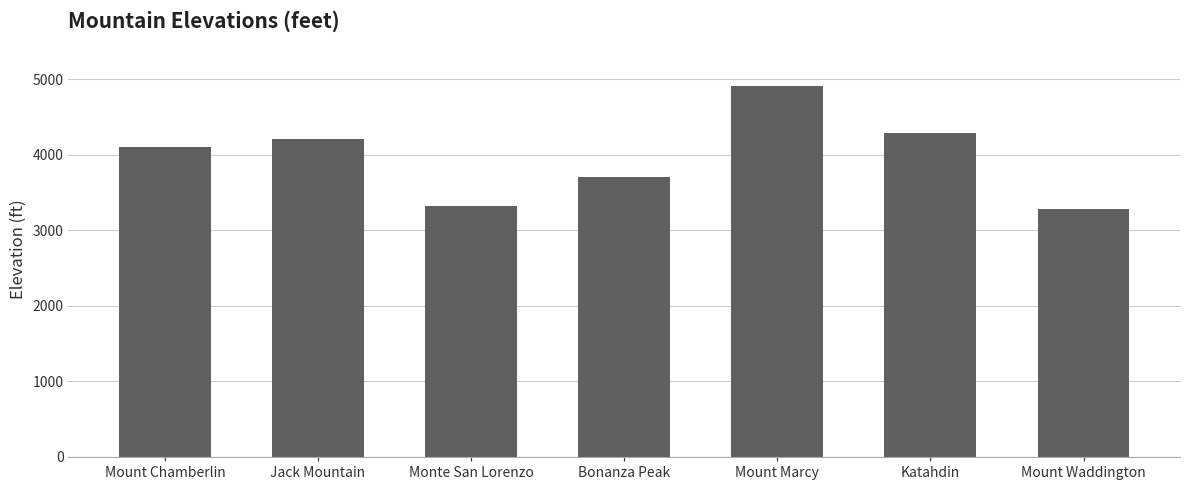

What is the value of the 1st bar from the left?

4101